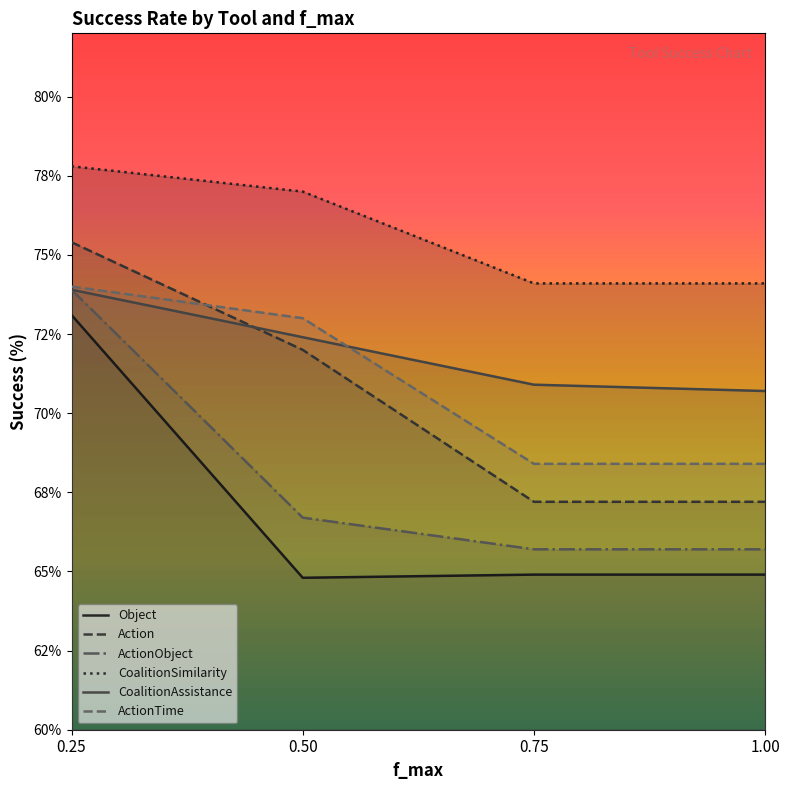

Which series has the largest range (max minus min)?

Object